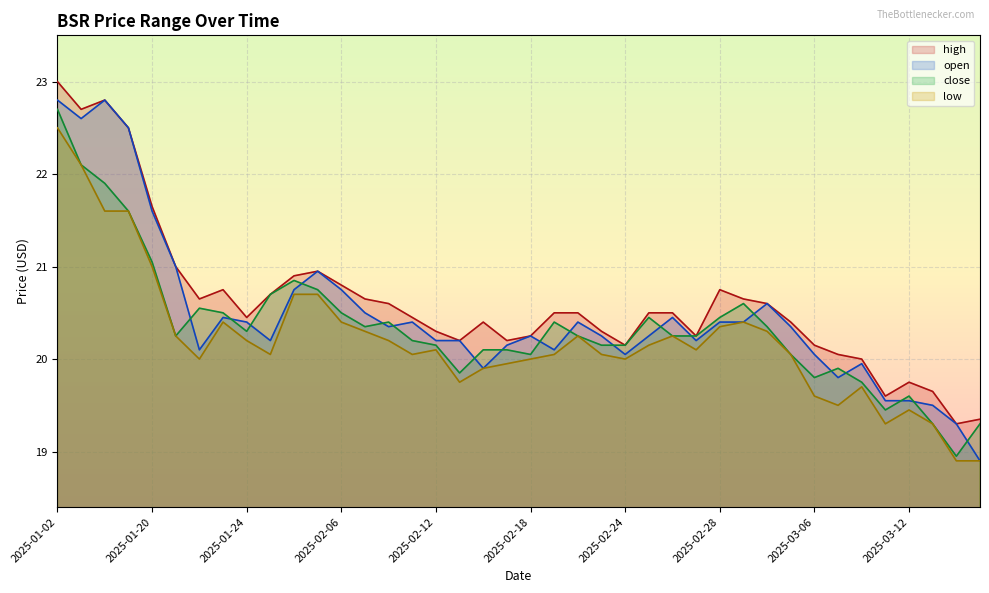

What is the difference between the maximum and minimum values in the high series?

3.7